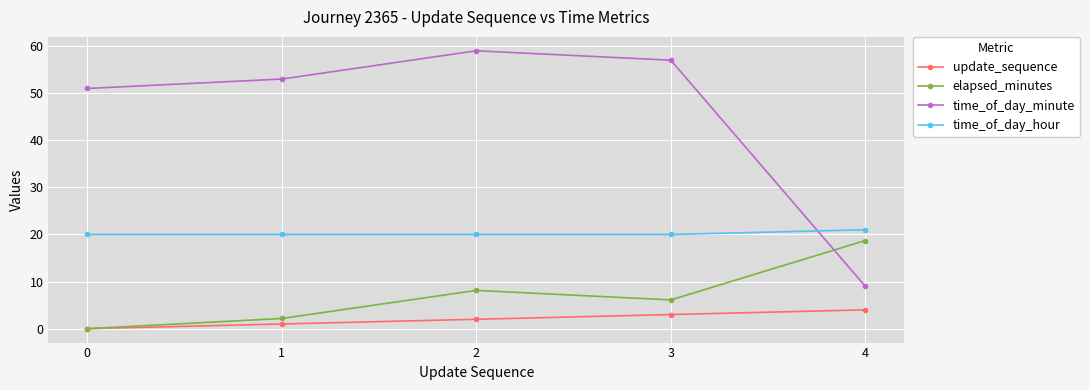

Reading right to left, transcribe all the data shown in this chart.

update_sequence: 4.0	3.0	2.0	1.0	0.0
elapsed_minutes: 18.7	6.1	8.1	2.2	0.0
time_of_day_minute: 9.0	57.0	59.0	53.0	51.0
time_of_day_hour: 21.0	20.0	20.0	20.0	20.0